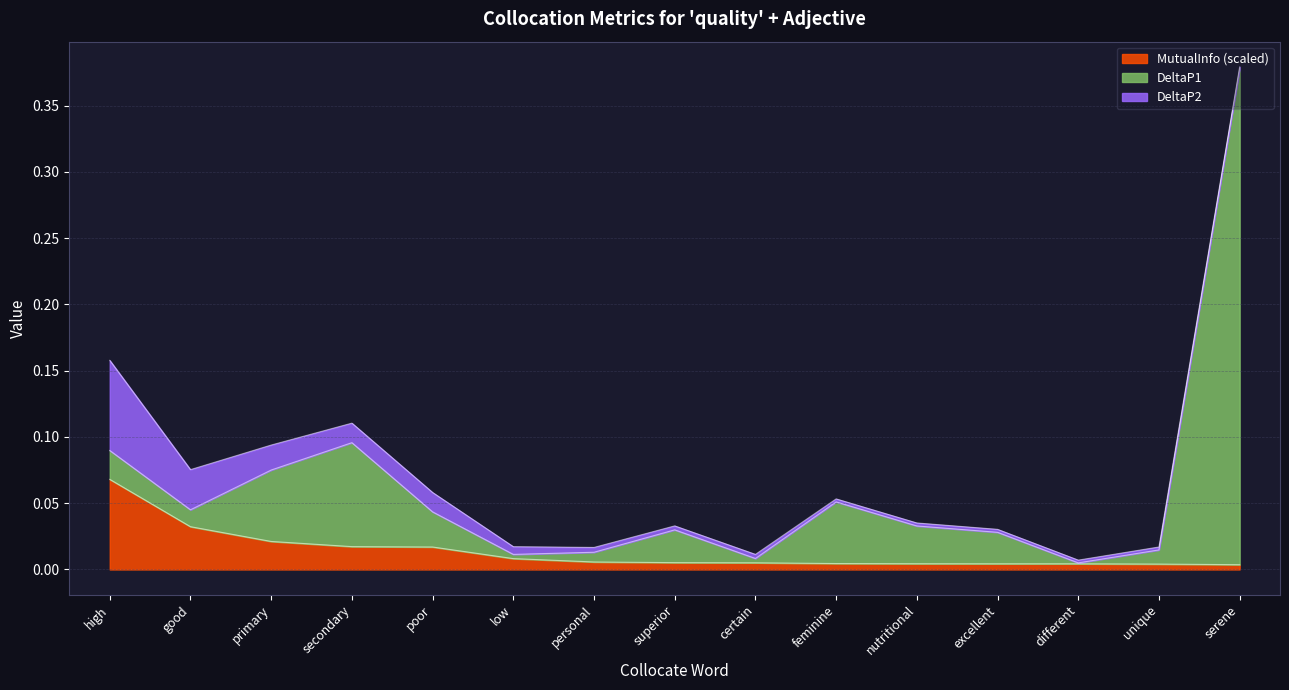

What is the label of the 8th point from the right?

superior